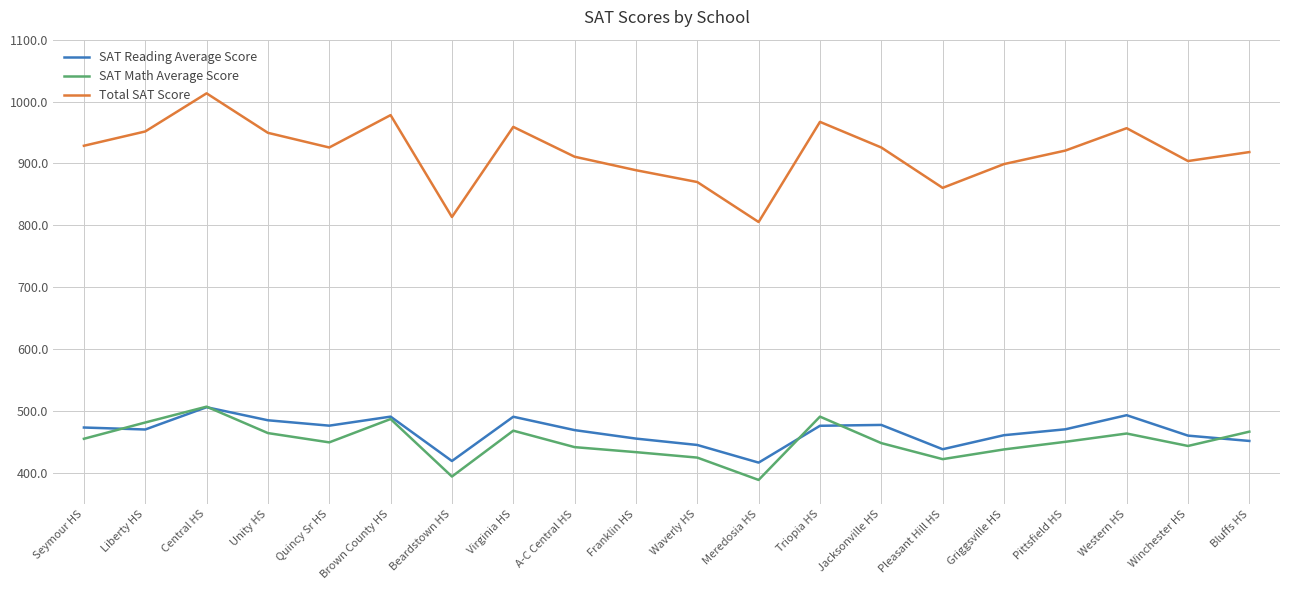

Is the value of SAT Math Average Score at A-C Central HS greater than the value of Total SAT Score at Quincy Sr HS?

No